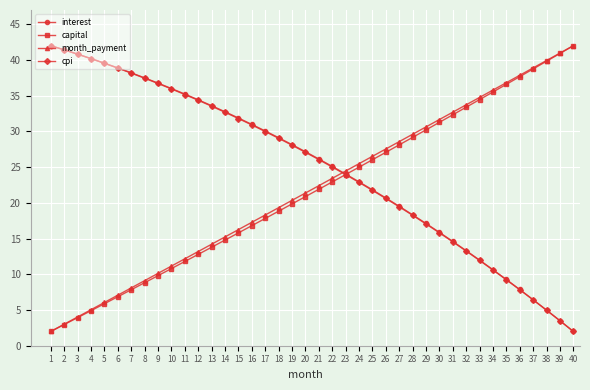

What is the total value across all series at 5?

91.0